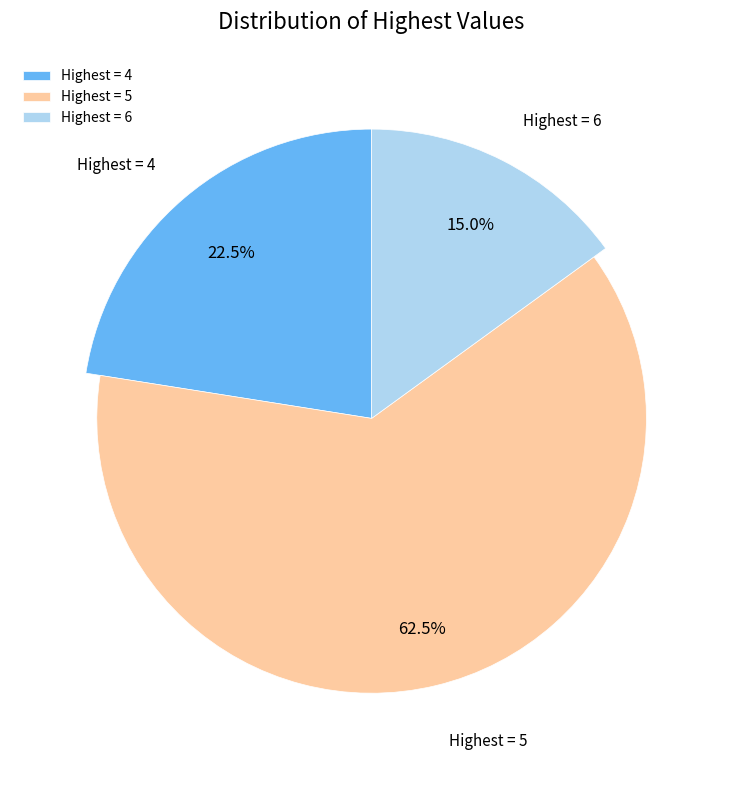

Which category has the biggest portion of the pie?

5